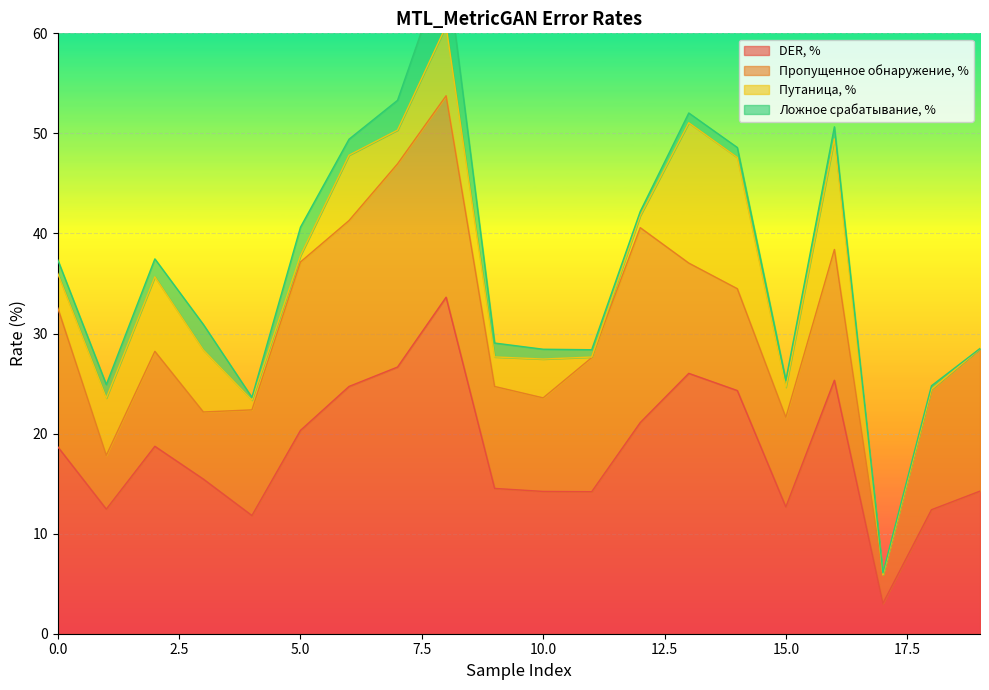

List the series in order of their peak value, lowest first.

Ложное срабатывание, %, Путаница, %, Пропущенное обнаружение, %, DER, %